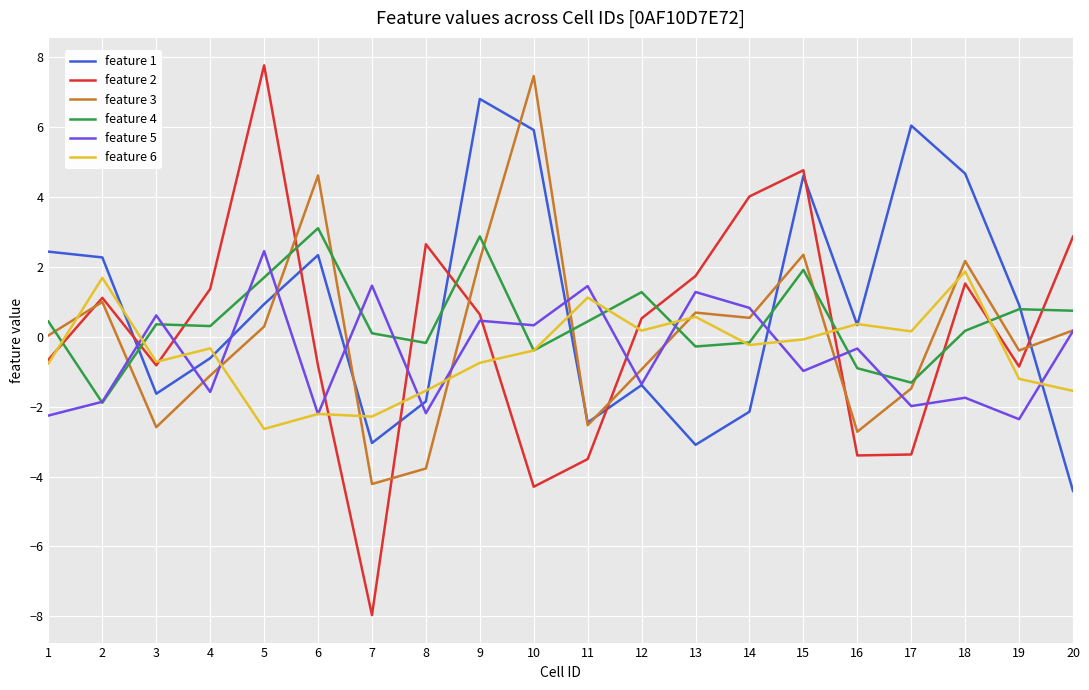

Which series has the largest total across all categories?

feature 1